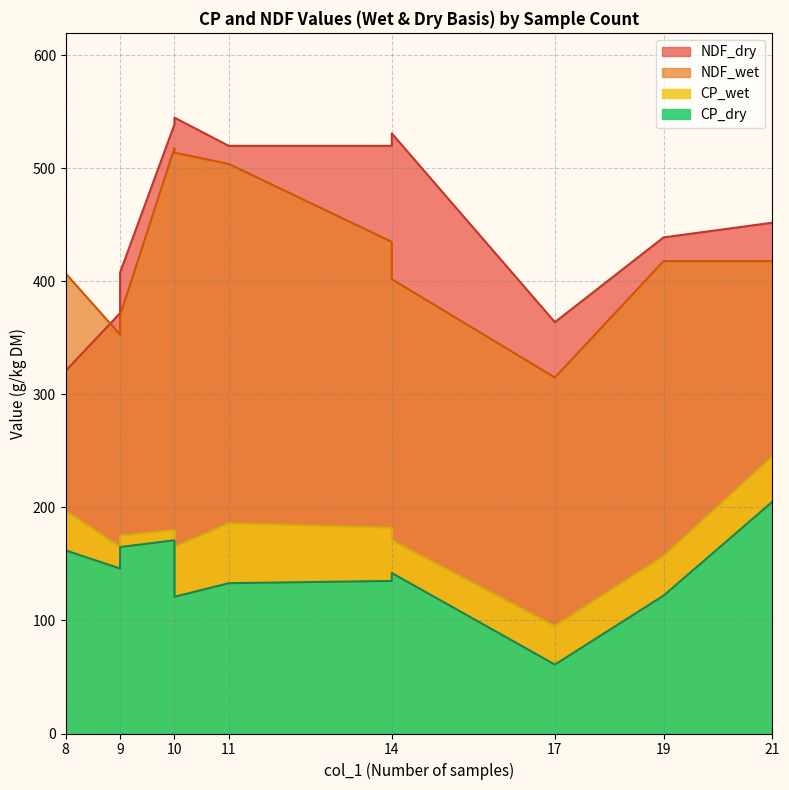

Between 8 and 17, which is larger?

8